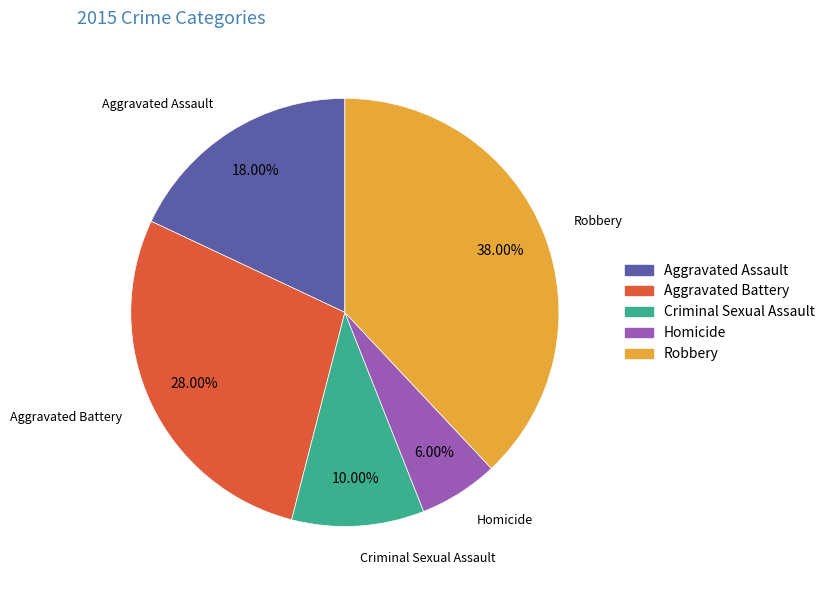

Which category has the smallest portion of the pie?

Homicide